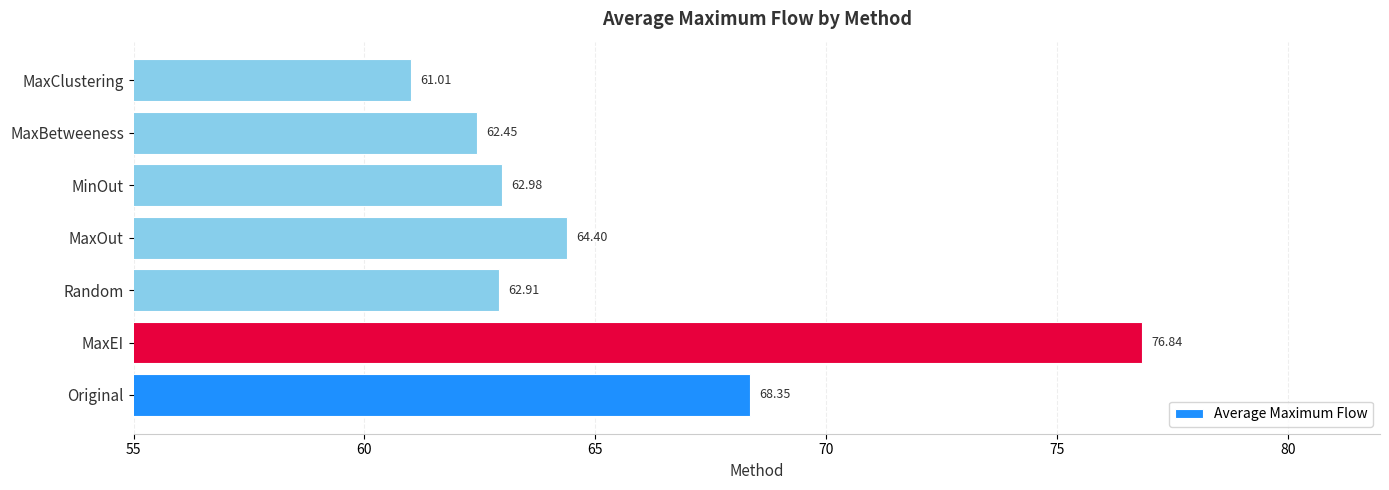

At which label is the value closest to 68?

Original